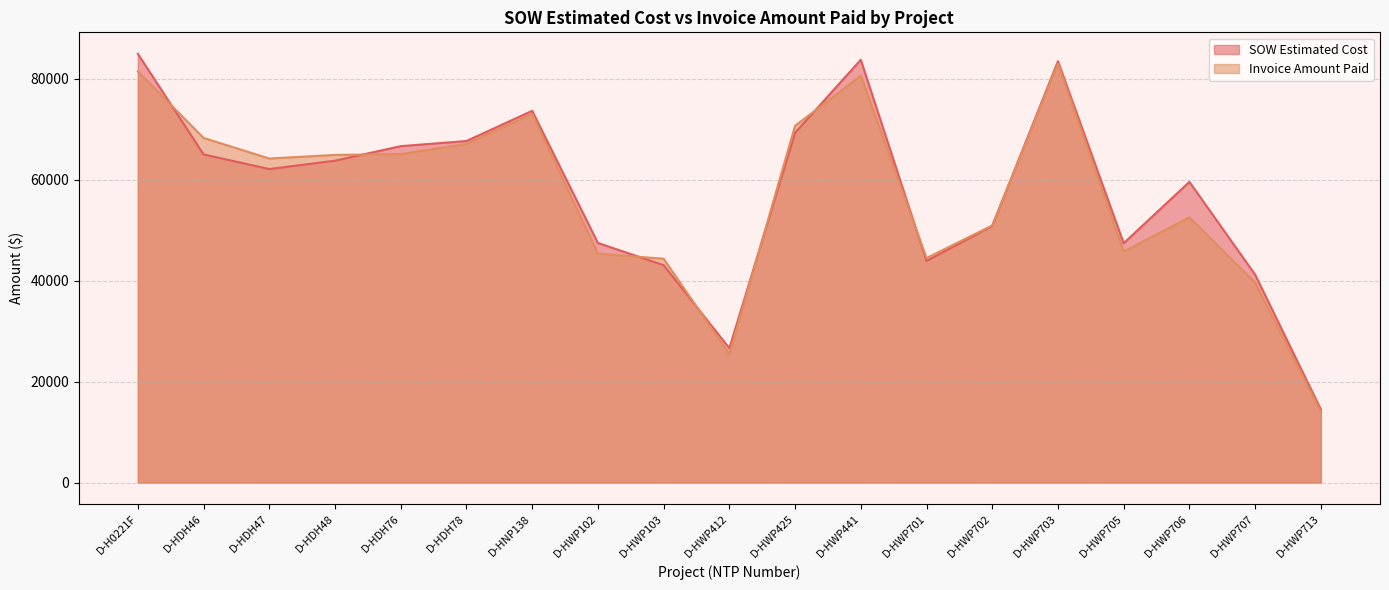

At which category is the sum across all series the highest?

D-HWP703